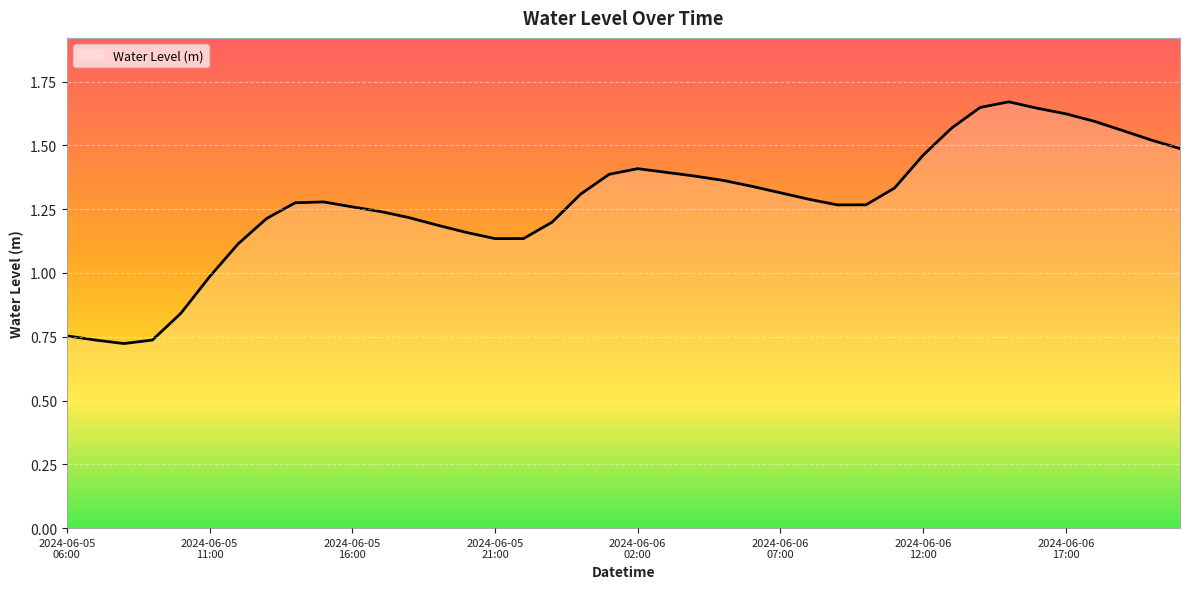

Does the chart have visible grid lines?

Yes